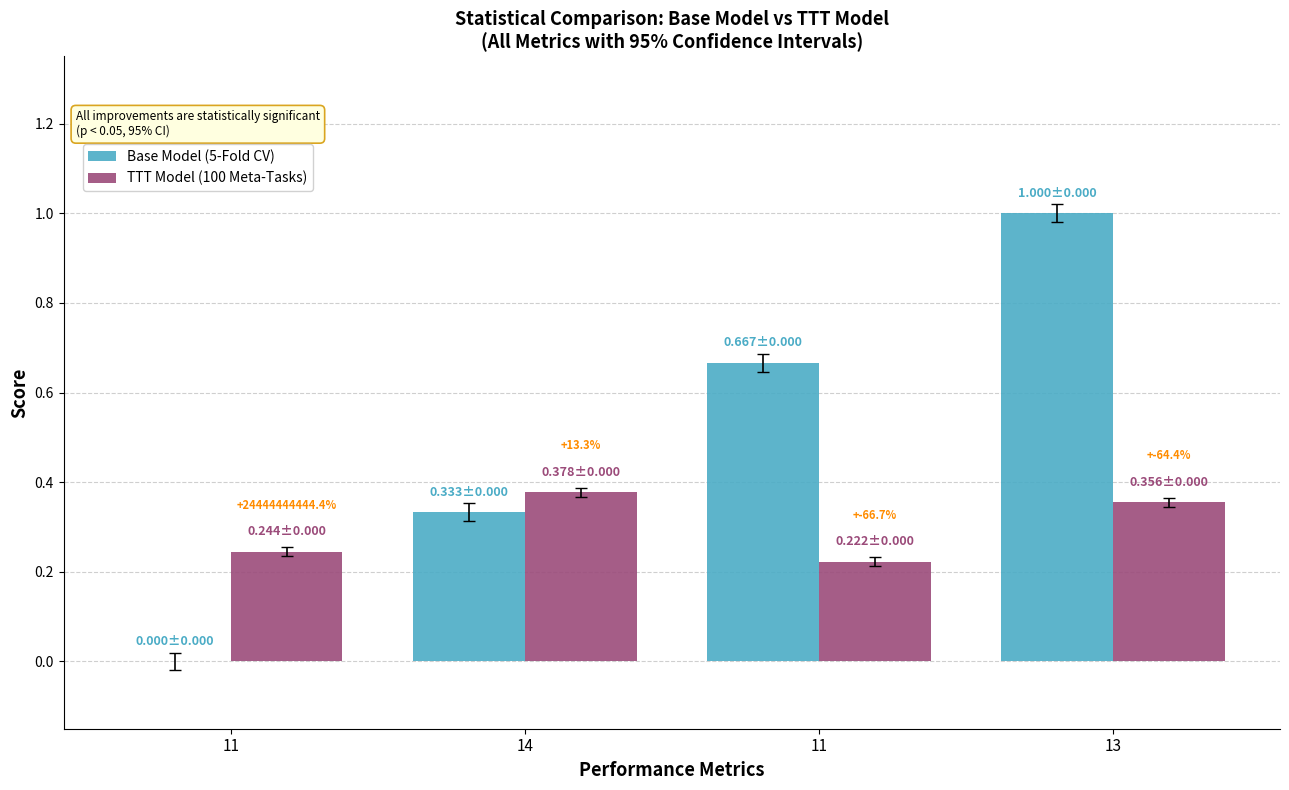

Is the value of Base Model (5-Fold CV) at 14 greater than the value of TTT Model (100 Meta-Tasks) at 11?

Yes